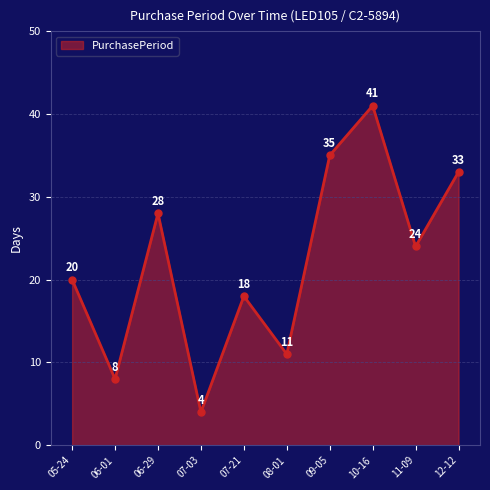

How many lines are shown in the chart?

1